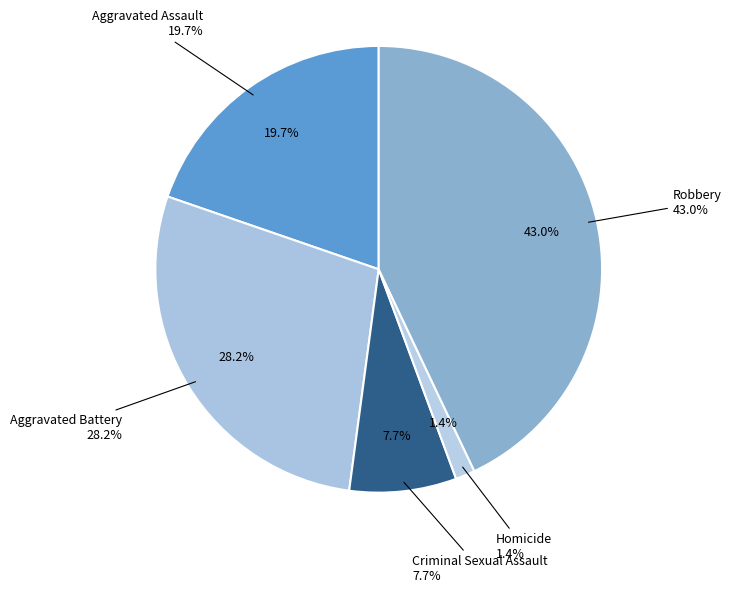

How much of the chart is everything except Aggravated Battery?

71.8%